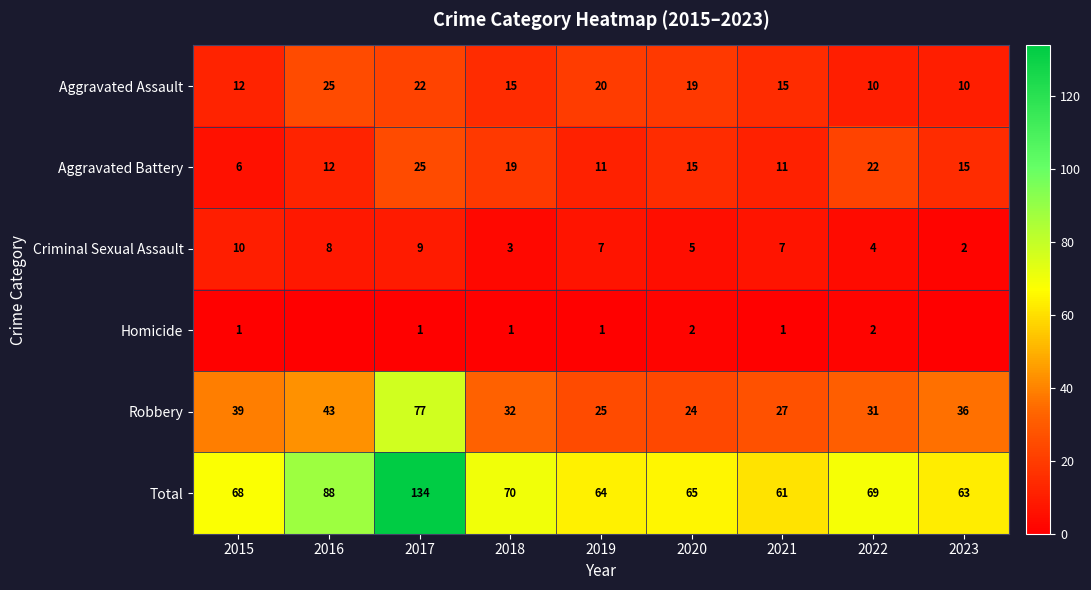

Which series changed the most between 2017 and 2022?

Total